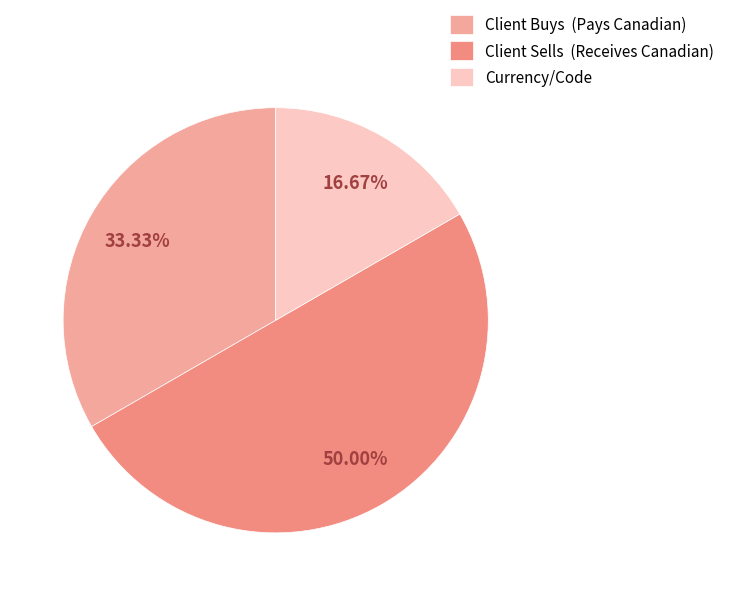

How many slices are in this pie chart?

3